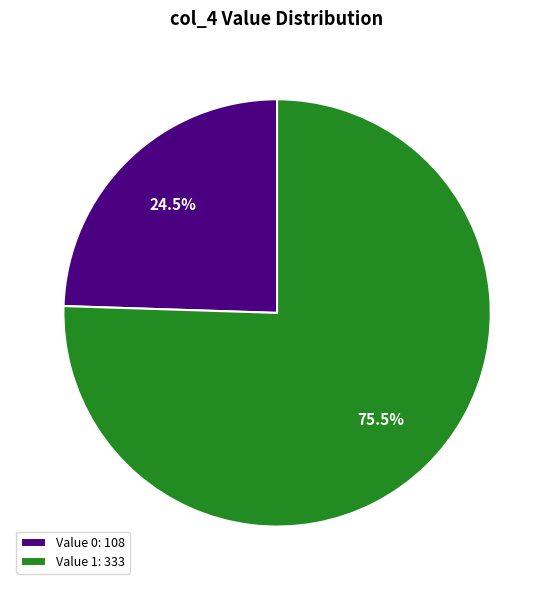

To the nearest percent, what is the average slice percentage?

50%